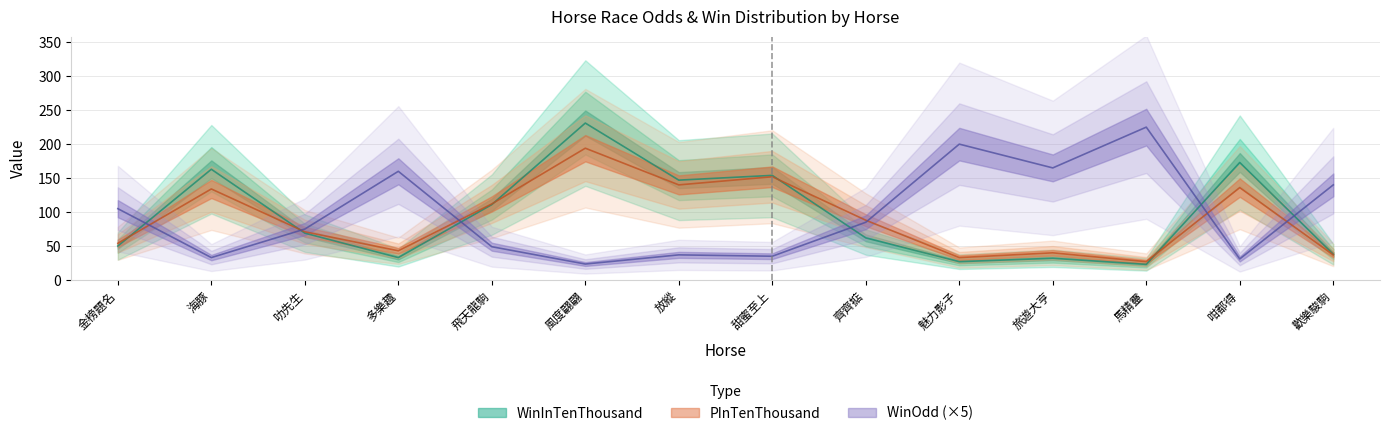

Rank the series by their average value, from highest to lowest.

WinOdd, WinInTenThousand, PInTenThousand